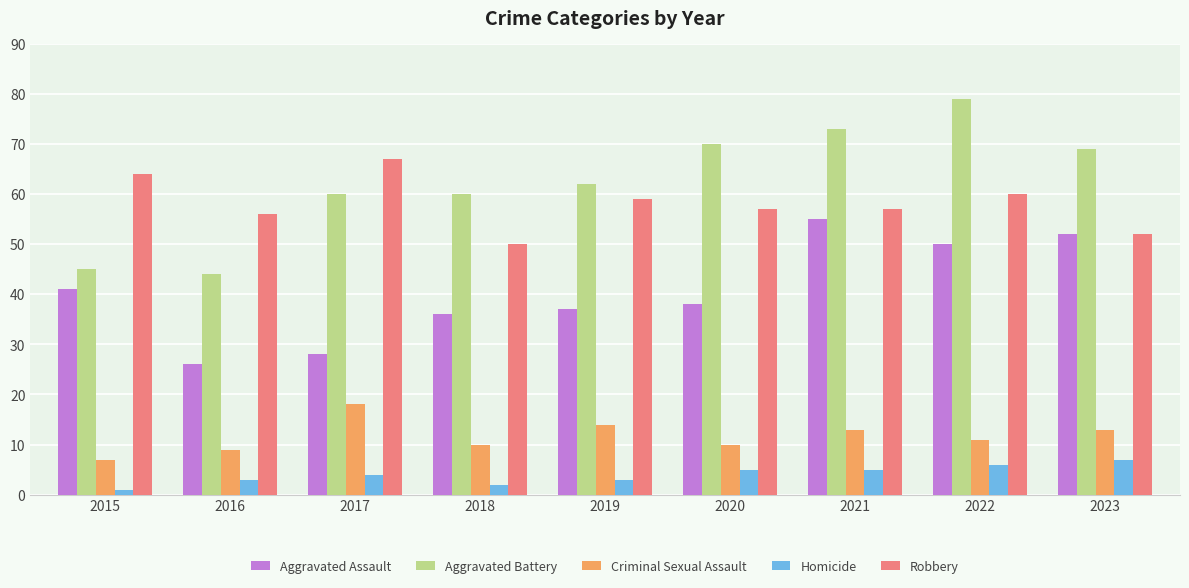

Which series changed the most between 2017 and 2021?

Aggravated Assault